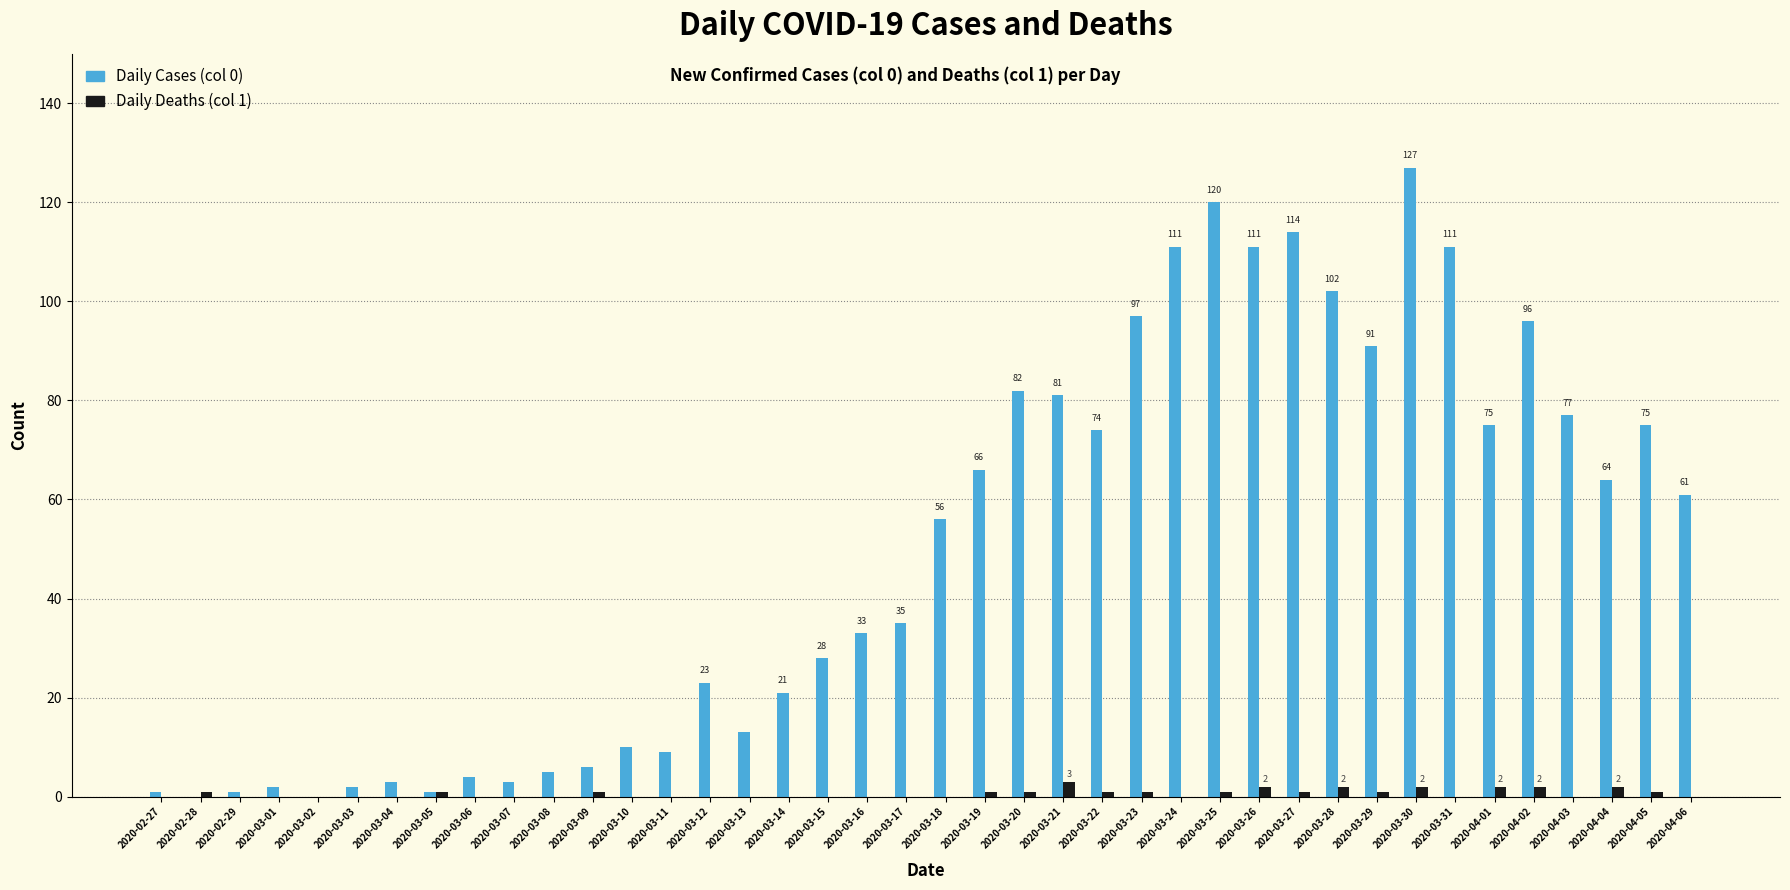

Which series has the largest total across all categories?

Daily Cases (col 0)